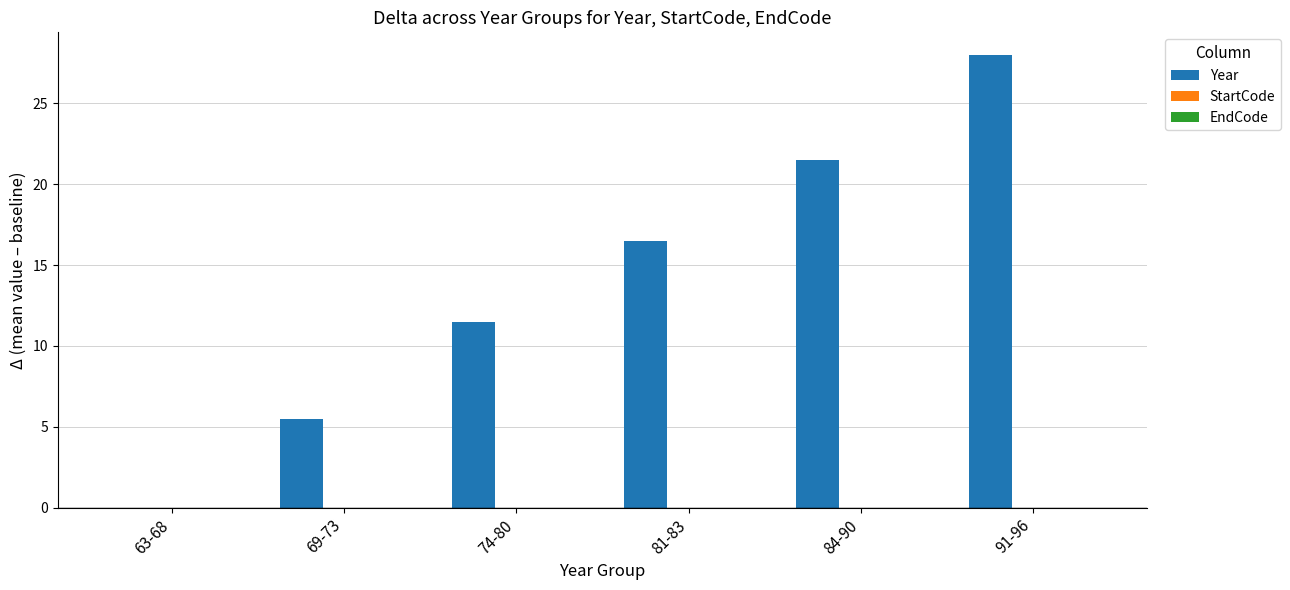

Are the bars horizontal?

No